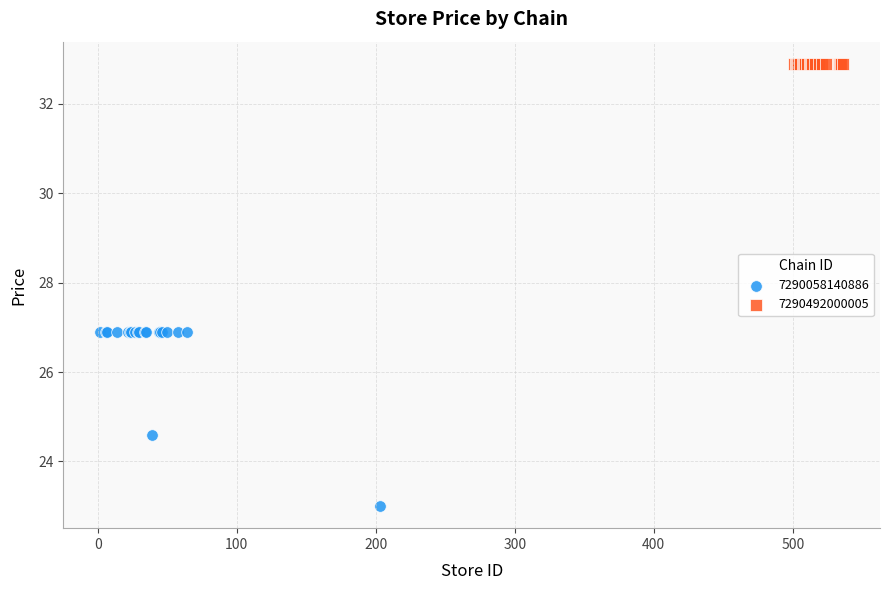

Which series reaches the minimum Y coordinate?

7290058140886